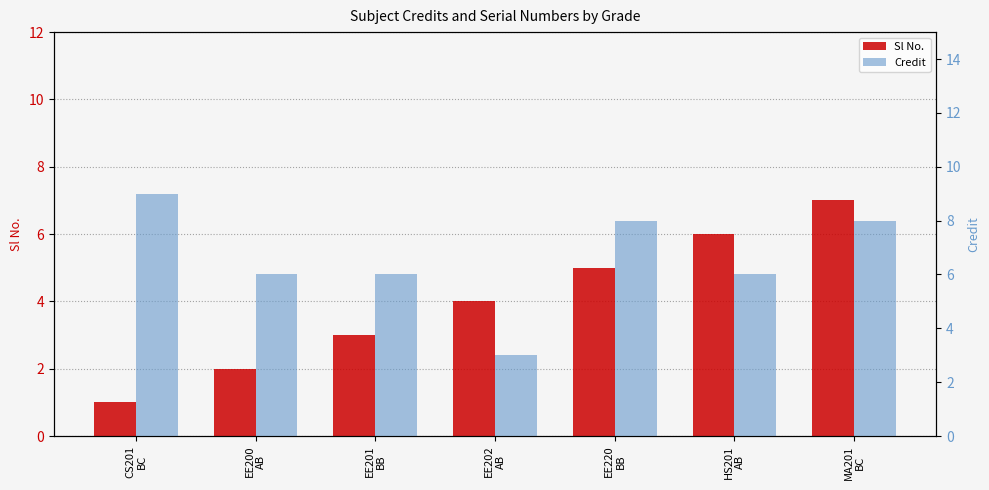

What are all the series names shown in the legend?

Sl No., Credit